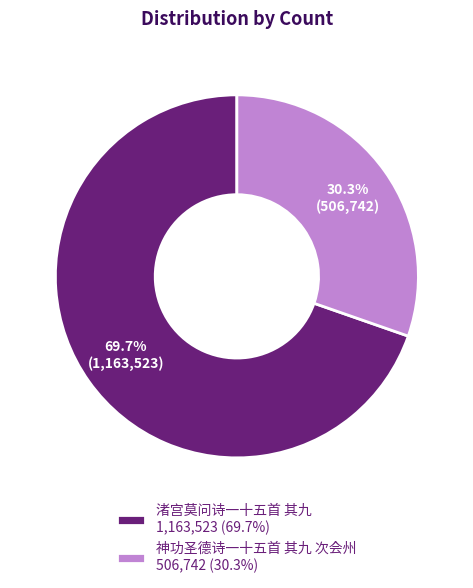

What is the majority slice?

渚宫莫问诗一十五首 其九